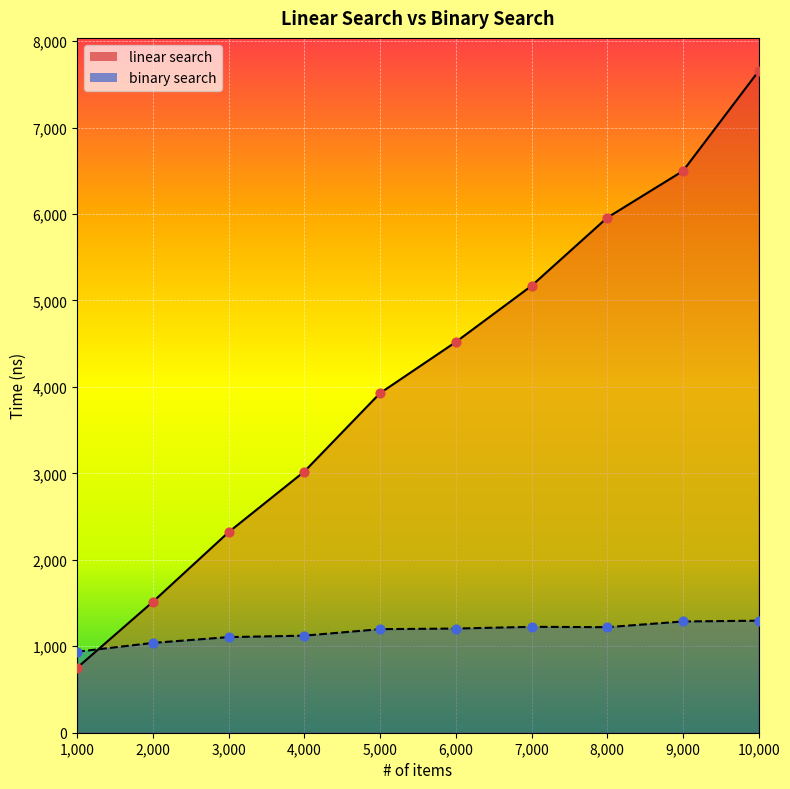

What is the total value across all series at 3000?

3426.5